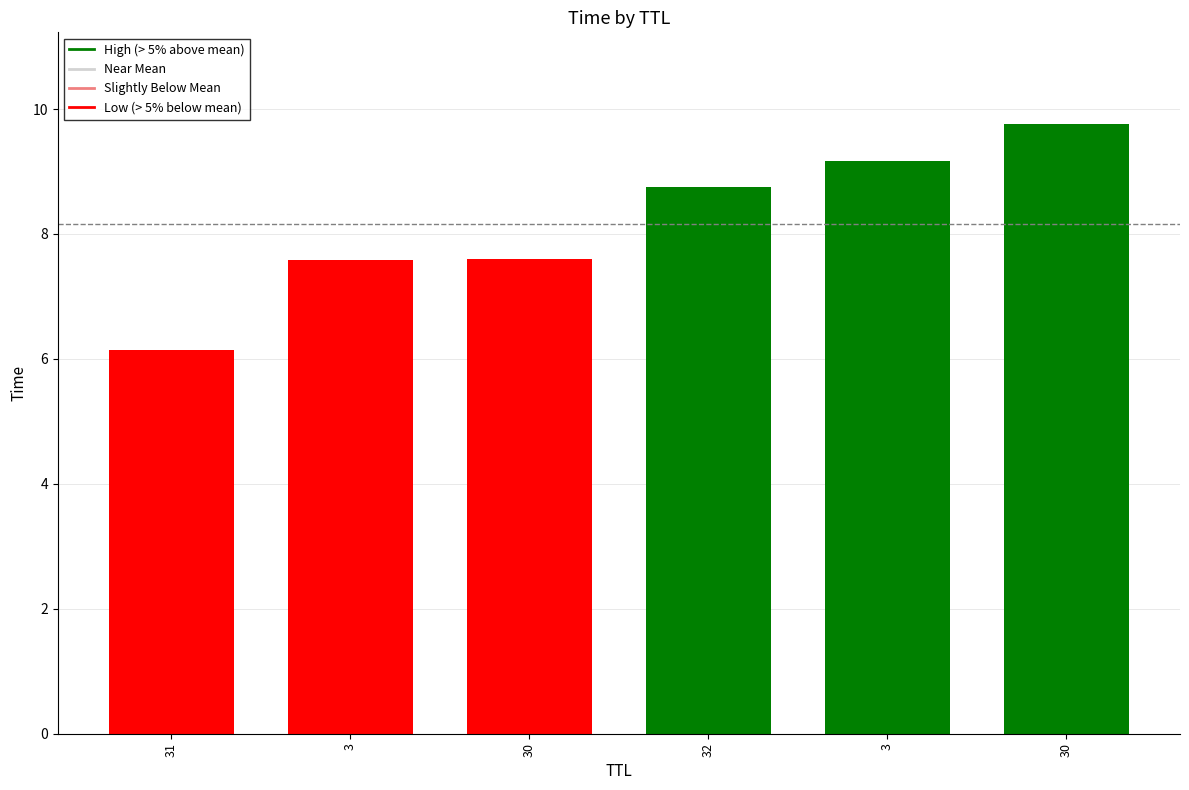

Does the chart contain any negative values?

No